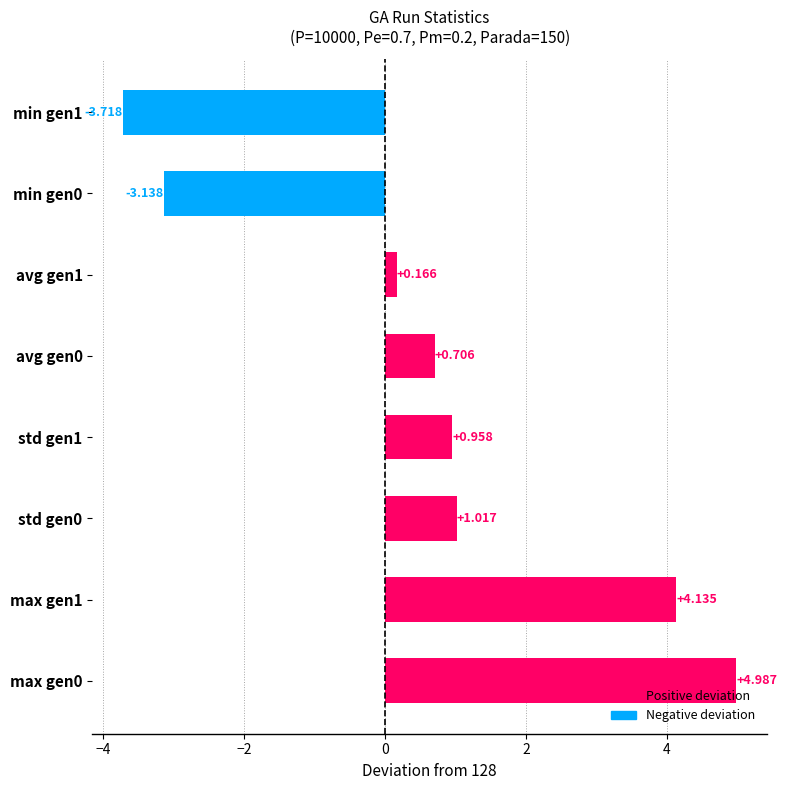

List the labels in order of value, largest first.

max gen0, max gen1, std gen0, std gen1, avg gen0, avg gen1, min gen0, min gen1